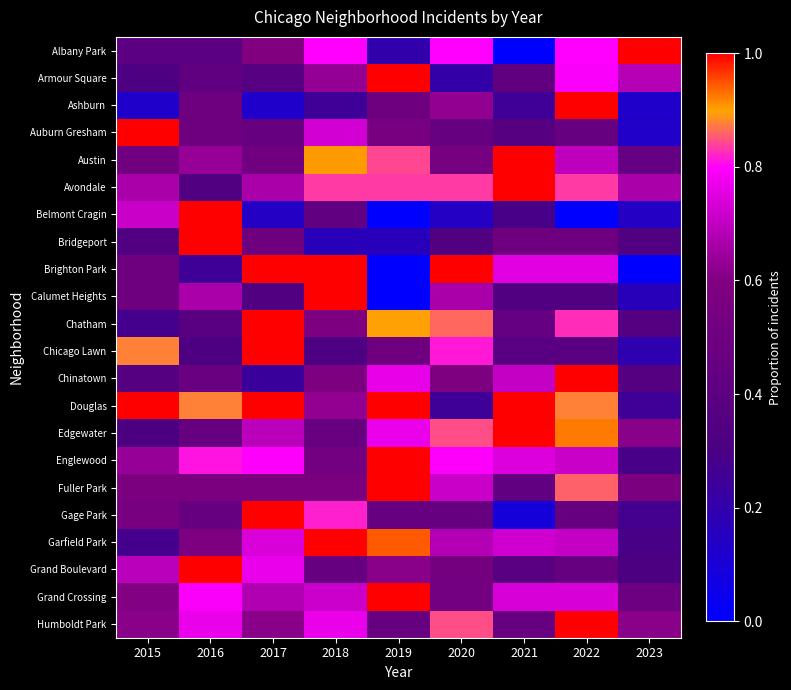

Reading left to right, extract all data points from this chart.

Albany Park: 2015=0.4	2016=0.4	2017=0.6	2018=0.8	2019=0.2	2020=0.8	2021=0.0	2022=0.8	2023=1.0
Armour Square: 2015=0.3	2016=0.4	2017=0.4	2018=0.6	2019=1.0	2020=0.2	2021=0.4	2022=0.8	2023=0.7
Ashburn: 2015=0.1	2016=0.5	2017=0.1	2018=0.2	2019=0.5	2020=0.6	2021=0.2	2022=1.0	2023=0.1
Auburn Gresham: 2015=1.0	2016=0.5	2017=0.5	2018=0.7	2019=0.5	2020=0.5	2021=0.4	2022=0.5	2023=0.1
Austin: 2015=0.5	2016=0.6	2017=0.5	2018=0.9	2019=0.8	2020=0.5	2021=1.0	2022=0.7	2023=0.4
Avondale: 2015=0.7	2016=0.3	2017=0.7	2018=0.8	2019=0.8	2020=0.8	2021=1.0	2022=0.8	2023=0.7
Belmont Cragin: 2015=0.7	2016=1.0	2017=0.1	2018=0.4	2019=0.0	2020=0.1	2021=0.3	2022=0.0	2023=0.1
Bridgeport: 2015=0.3	2016=1.0	2017=0.5	2018=0.2	2019=0.2	2020=0.3	2021=0.5	2022=0.5	2023=0.3
Brighton Park: 2015=0.5	2016=0.2	2017=1.0	2018=1.0	2019=0.0	2020=1.0	2021=0.8	2022=0.8	2023=0.0
Calumet Heights: 2015=0.5	2016=0.7	2017=0.3	2018=1.0	2019=0.0	2020=0.7	2021=0.3	2022=0.3	2023=0.2
Chatham: 2015=0.3	2016=0.4	2017=1.0	2018=0.6	2019=0.9	2020=0.9	2021=0.4	2022=0.8	2023=0.3
Chicago Lawn: 2015=0.9	2016=0.3	2017=1.0	2018=0.3	2019=0.5	2020=0.8	2021=0.4	2022=0.4	2023=0.2
Chinatown: 2015=0.4	2016=0.5	2017=0.2	2018=0.6	2019=0.8	2020=0.6	2021=0.7	2022=1.0	2023=0.4
Douglas: 2015=1.0	2016=0.9	2017=1.0	2018=0.6	2019=1.0	2020=0.2	2021=1.0	2022=0.9	2023=0.2
Edgewater: 2015=0.3	2016=0.5	2017=0.7	2018=0.5	2019=0.8	2020=0.8	2021=1.0	2022=0.9	2023=0.6
Englewood: 2015=0.6	2016=0.8	2017=0.8	2018=0.5	2019=1.0	2020=0.8	2021=0.7	2022=0.7	2023=0.3
Fuller Park: 2015=0.6	2016=0.6	2017=0.6	2018=0.6	2019=1.0	2020=0.7	2021=0.4	2022=0.9	2023=0.6
Gage Park: 2015=0.5	2016=0.5	2017=1.0	2018=0.8	2019=0.5	2020=0.5	2021=0.1	2022=0.5	2023=0.3
Garfield Park: 2015=0.3	2016=0.6	2017=0.7	2018=1.0	2019=0.9	2020=0.7	2021=0.7	2022=0.7	2023=0.3
Grand Boulevard: 2015=0.7	2016=1.0	2017=0.8	2018=0.5	2019=0.6	2020=0.5	2021=0.4	2022=0.5	2023=0.3
Grand Crossing: 2015=0.6	2016=0.8	2017=0.7	2018=0.7	2019=1.0	2020=0.5	2021=0.7	2022=0.7	2023=0.5
Humboldt Park: 2015=0.6	2016=0.8	2017=0.6	2018=0.8	2019=0.5	2020=0.8	2021=0.5	2022=1.0	2023=0.6